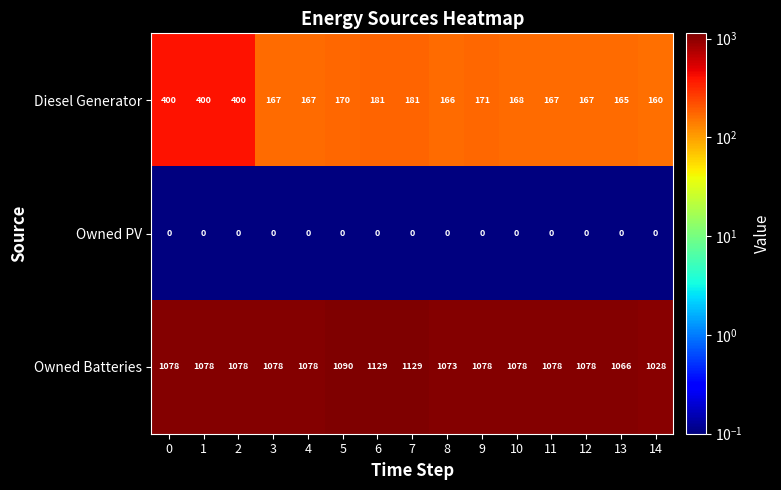

At how many categories does at least one series exceed 702?

15